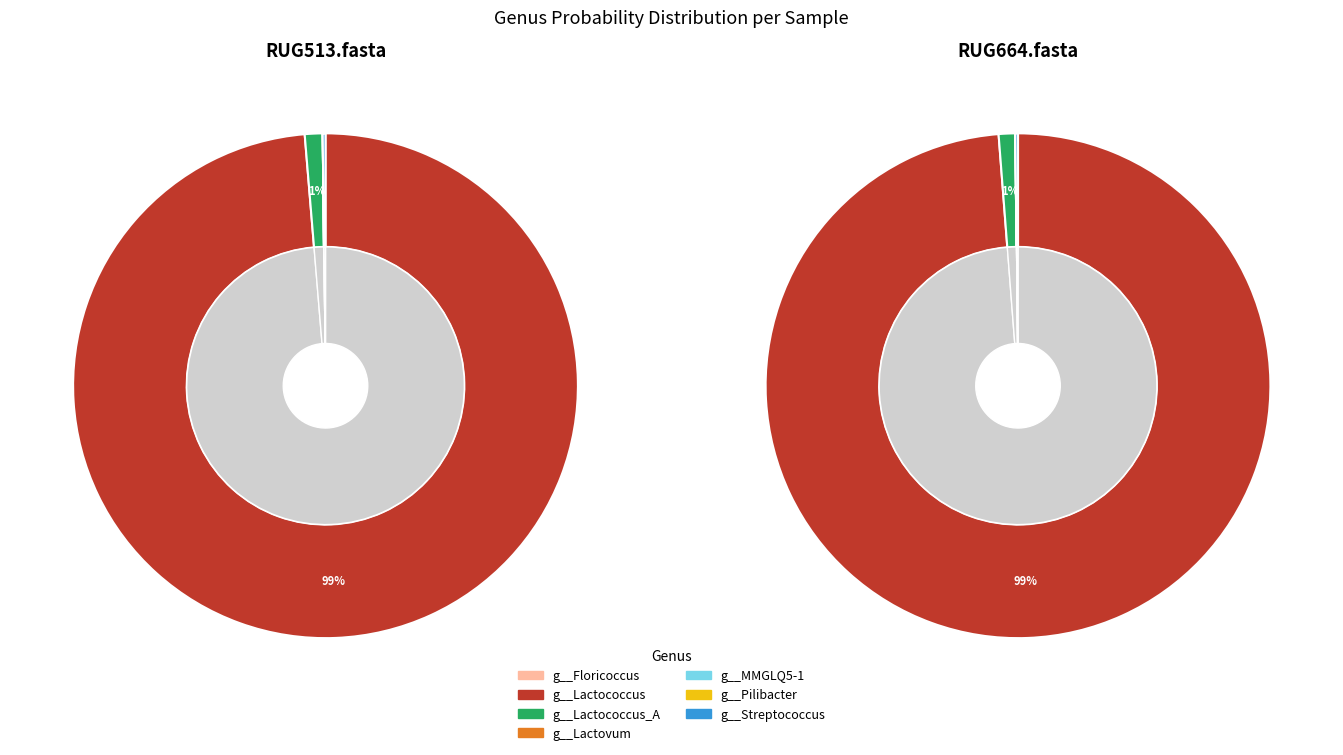

Which slice is the largest?

g__Lactococcus